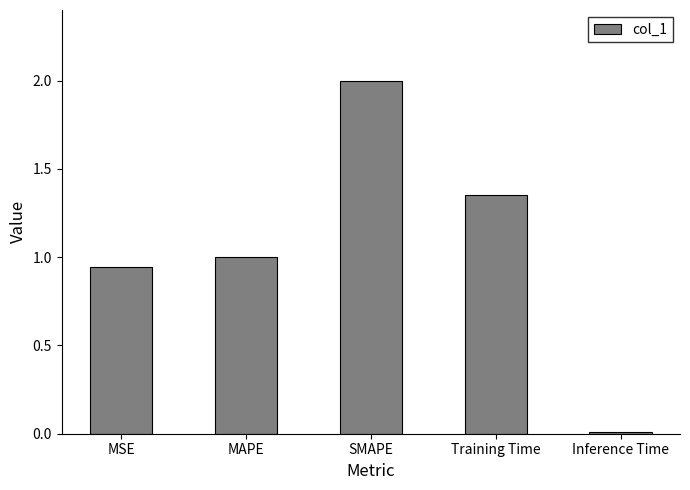

Where does the data first go above 1?

MAPE